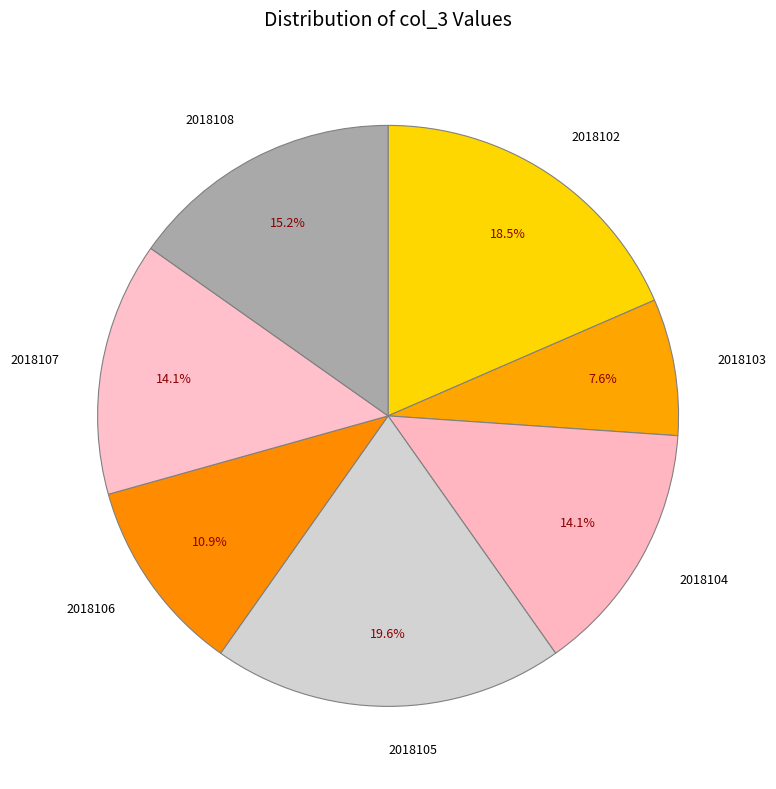

How many slices are in this pie chart?

7